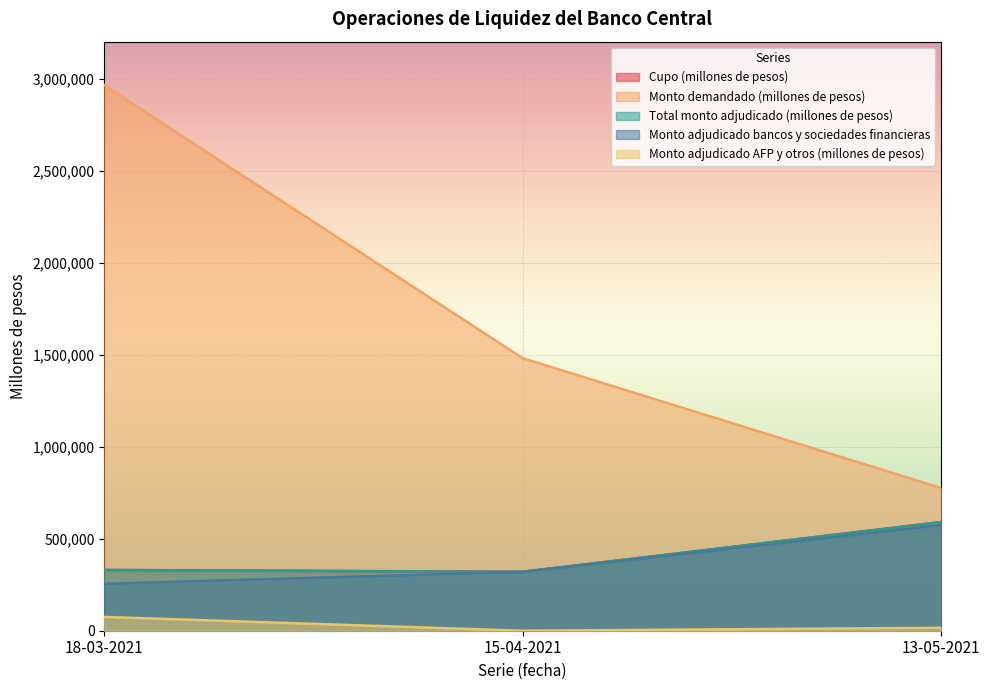

What is the label of the 3rd point from the left?

13-05-2021